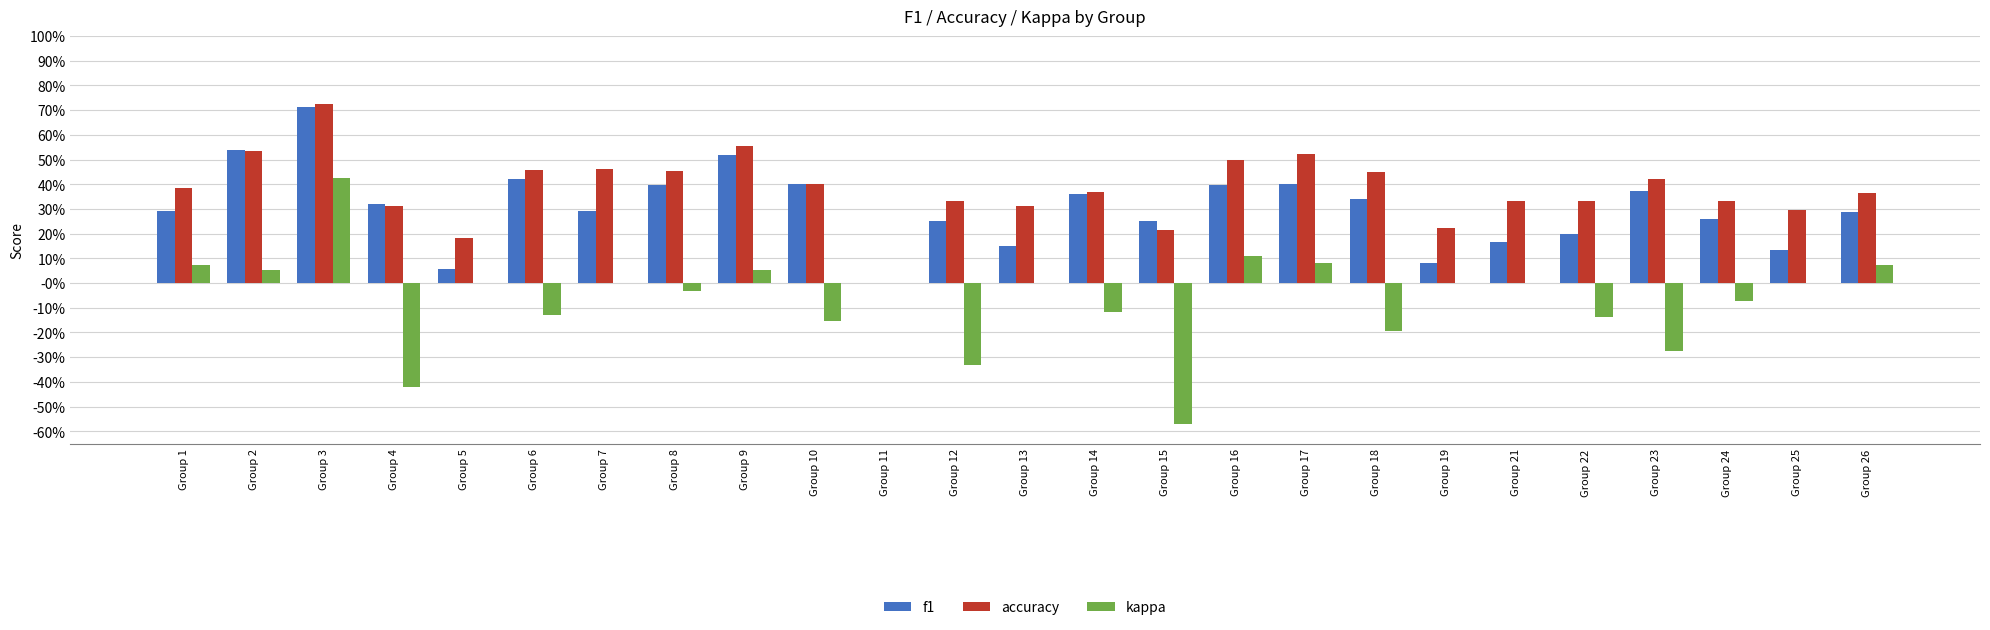

The value of kappa at Group 21 is 0.5. True or false?

False